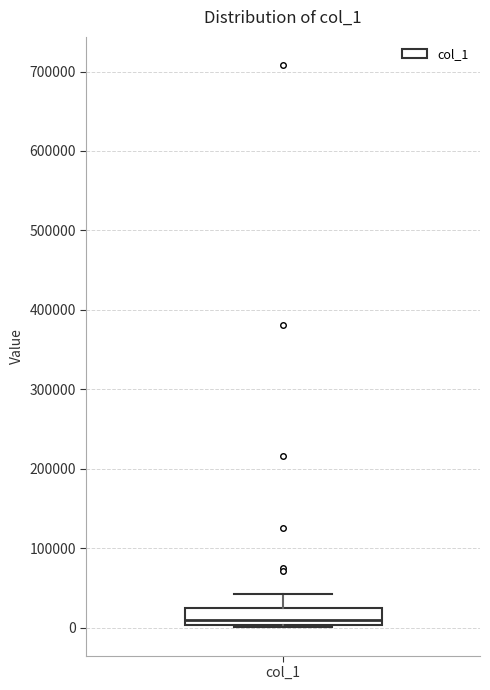

Read this box plot against the y-axis: the position of the median line, the range covered by the box, and the ends of both whiskers. The values are not printed on the chart, so give them approximately, as read against the axis.

median 10000, box 0 to 20000, whiskers 0 to 40000